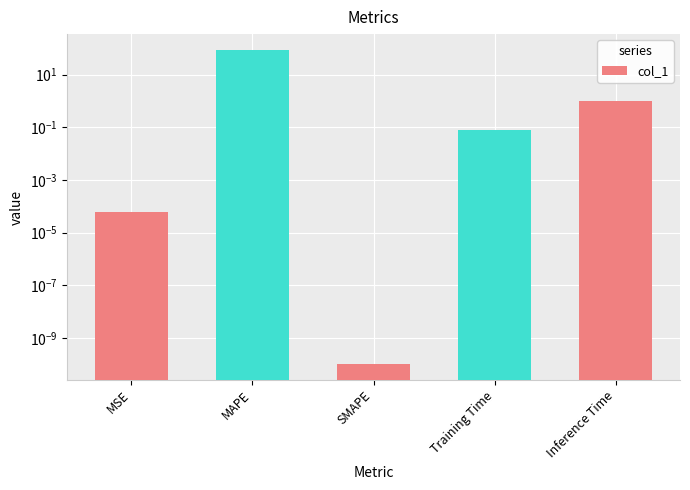

The value at SMAPE is 0.0. True or false?

True